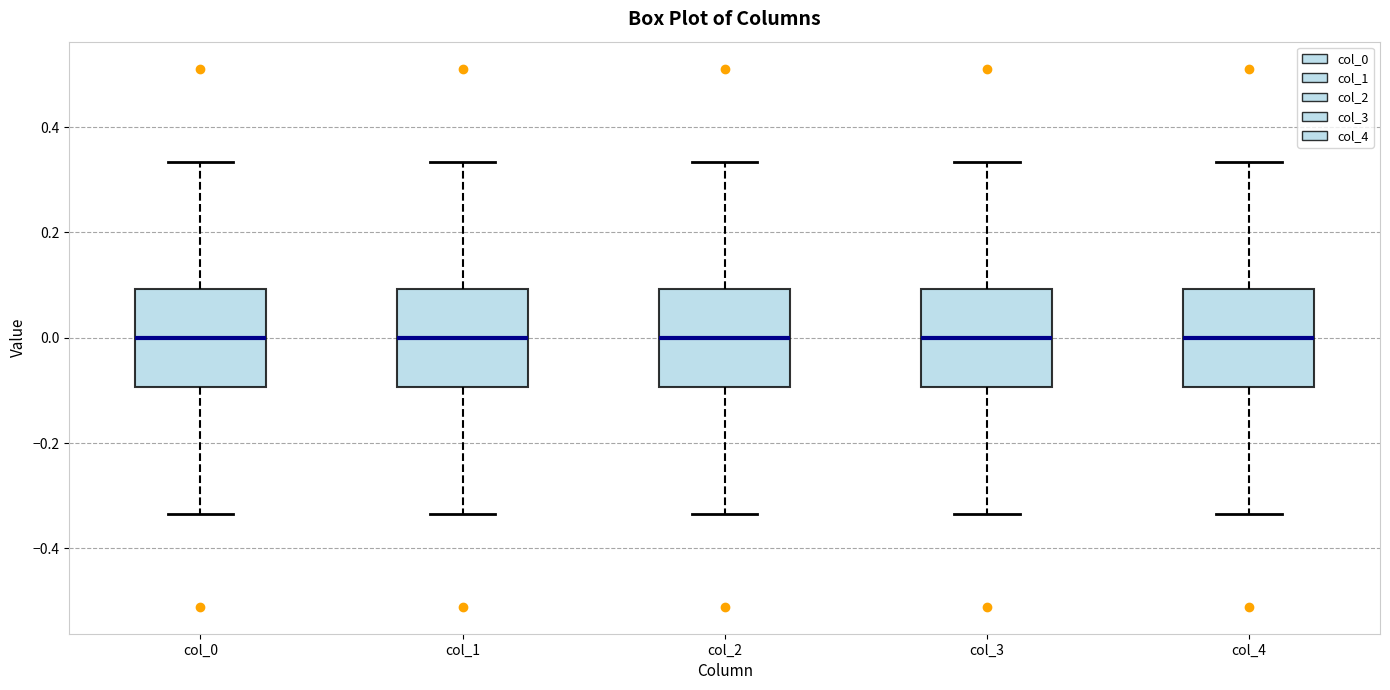

Where does the lower whisker of the box for col_4 end on the y-axis? The values are not printed on the chart, so give them approximately, as read against the axis.

-0.34